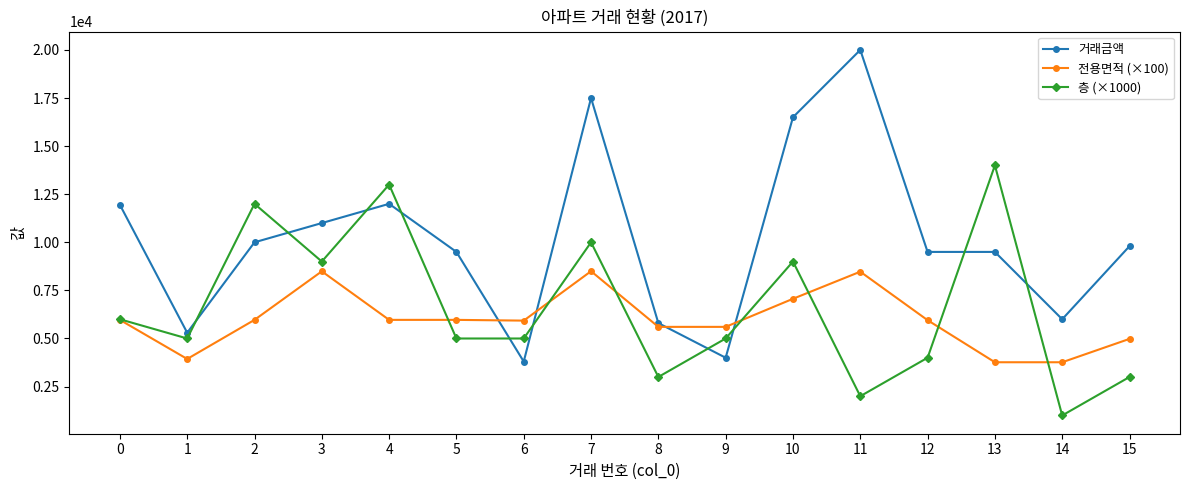

At which category does 전용면적 (×100) reach its first local valley?

1